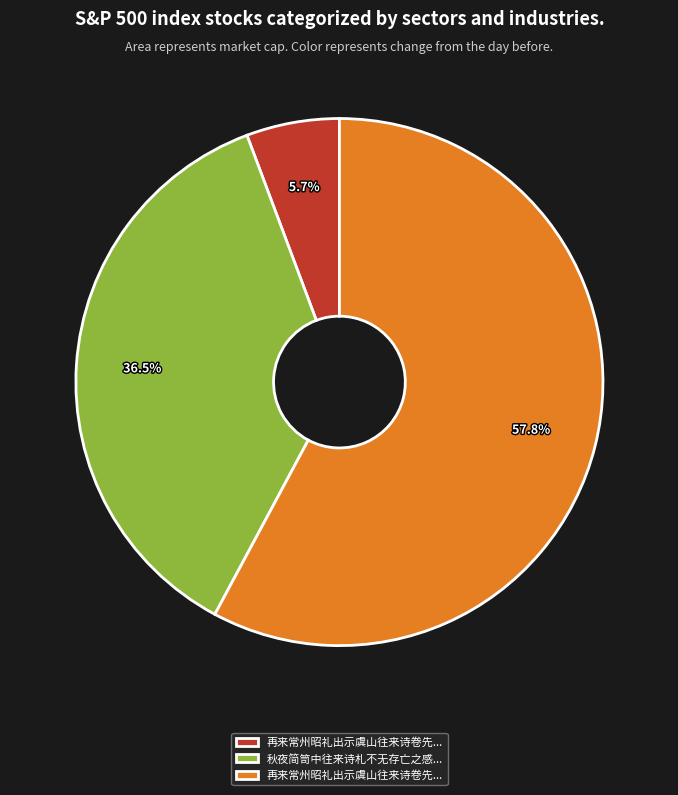

How many slices are in this pie chart?

3